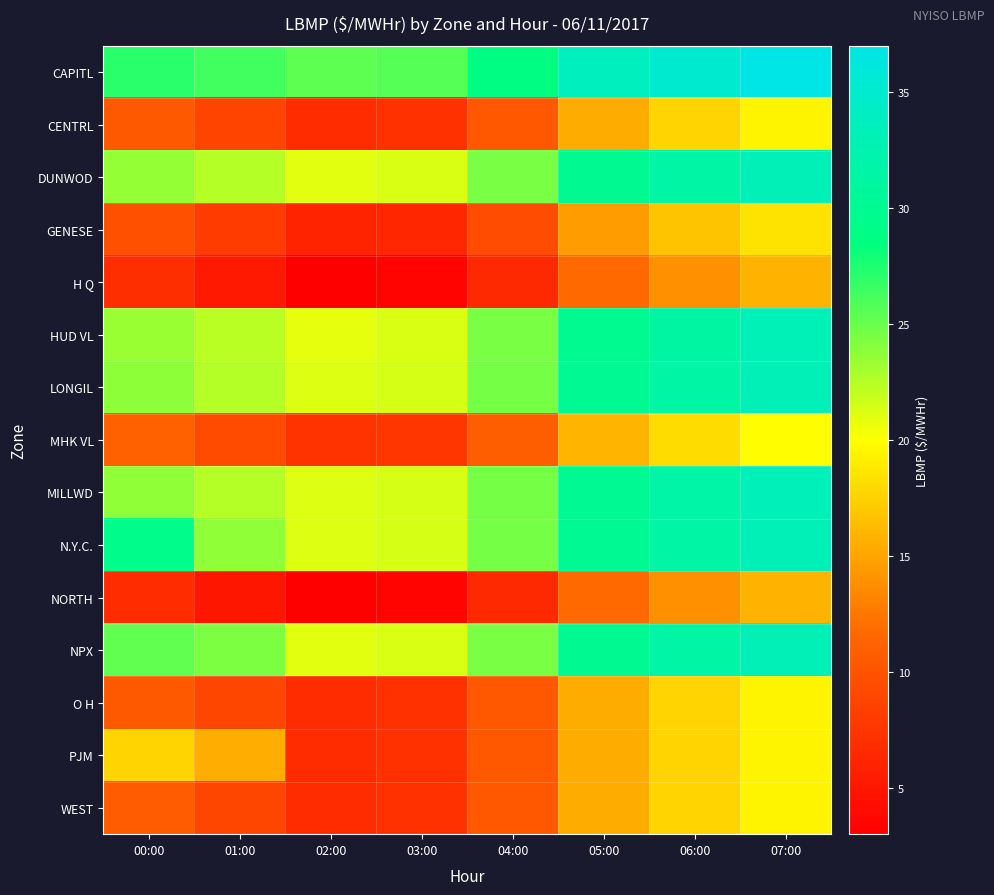

How many series are shown in this chart?

15